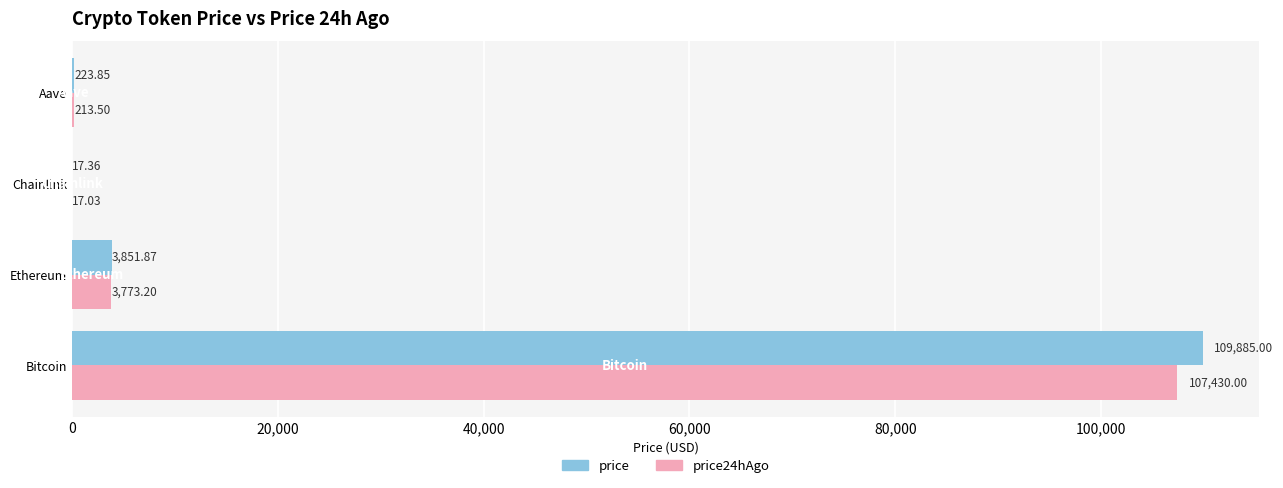

Where is price nearest to the value 54951?

Ethereum